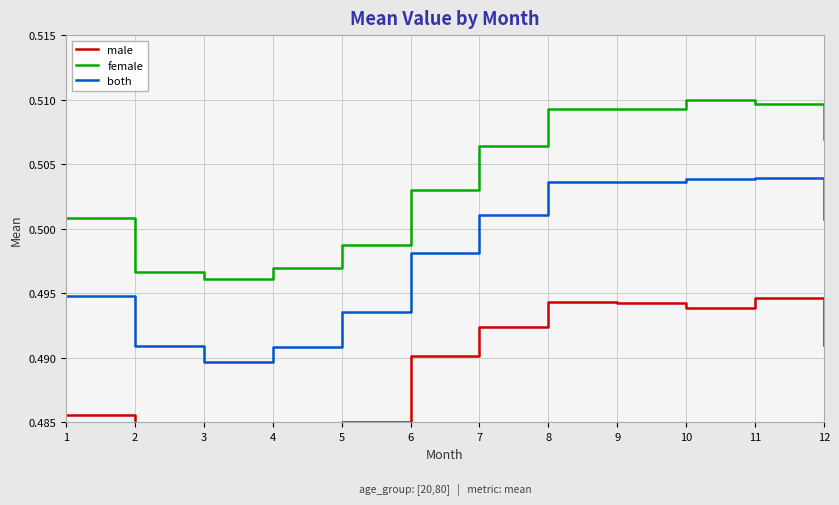

At which label does male reach its minimum?

3